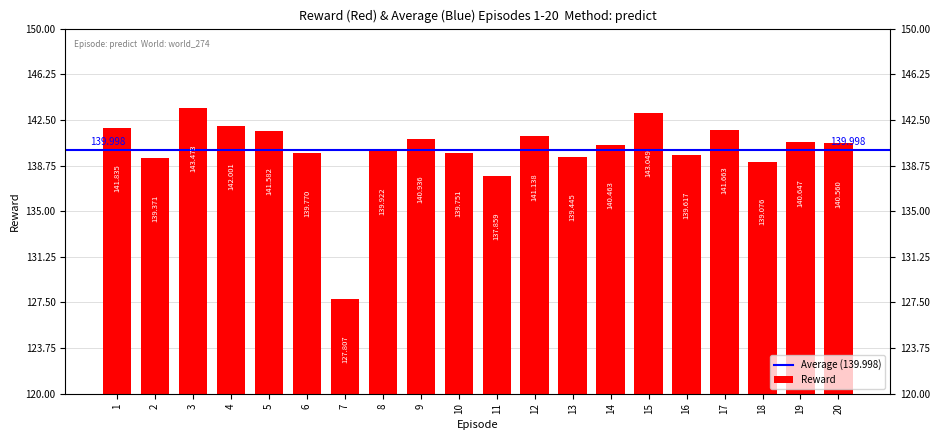

Reading left to right, transcribe all the data shown in this chart.

1=141.8	2=139.4	3=143.5	4=142.0	5=141.6	6=139.8	7=127.8	8=139.9	9=140.9	10=139.8	11=137.9	12=141.1	13=139.4	14=140.5	15=143.0	16=139.6	17=141.7	18=139.1	19=140.6	20=140.6